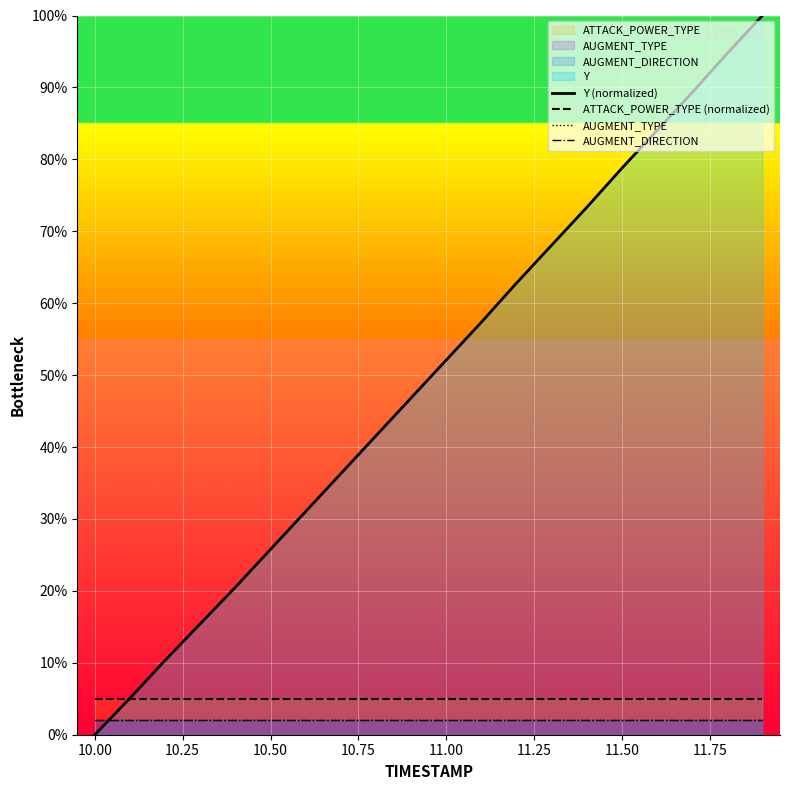

Reading right to left, extract all data points from this chart.

Y (normalized): 100.0	94.7	89.3	84.0	78.8	73.3	68.1	62.8	57.4	52.1	46.8	41.6	36.3	31.0	25.8	20.5	15.4	10.3	5.1	0.0
ATTACK_POWER_TYPE (normalized): 5.0	5.0	5.0	5.0	5.0	5.0	5.0	5.0	5.0	5.0	5.0	5.0	5.0	5.0	5.0	5.0	5.0	5.0	5.0	5.0
AUGMENT_TYPE: 2.0	2.0	2.0	2.0	2.0	2.0	2.0	2.0	2.0	2.0	2.0	2.0	2.0	2.0	2.0	2.0	2.0	2.0	2.0	2.0
AUGMENT_DIRECTION: 2.0	2.0	2.0	2.0	2.0	2.0	2.0	2.0	2.0	2.0	2.0	2.0	2.0	2.0	2.0	2.0	2.0	2.0	2.0	2.0